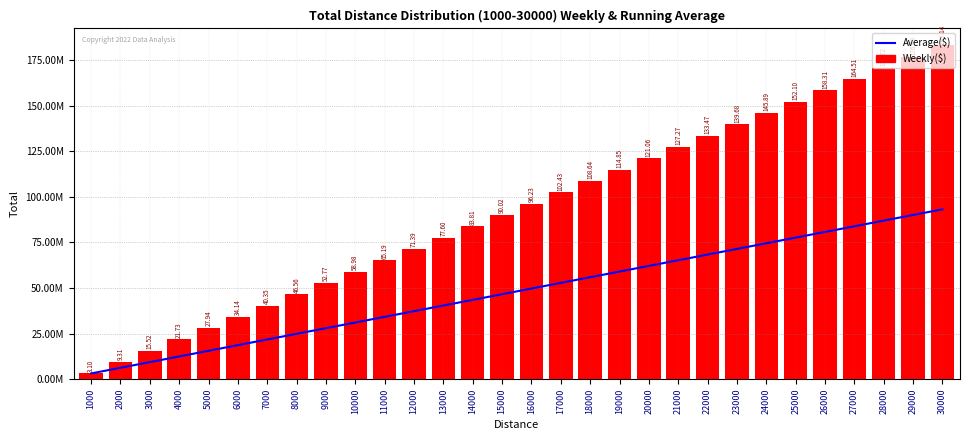

Rank the series by their maximum value, from highest to lowest.

Weekly($), Average($)